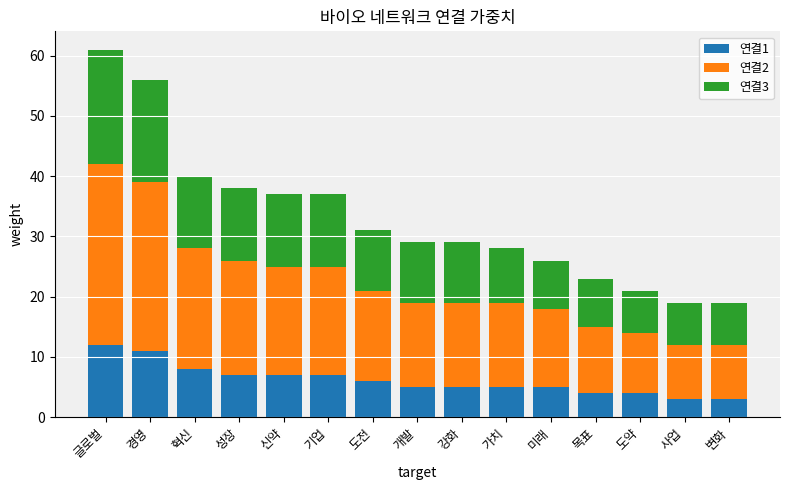

At which category is the sum across all series the highest?

글로벌